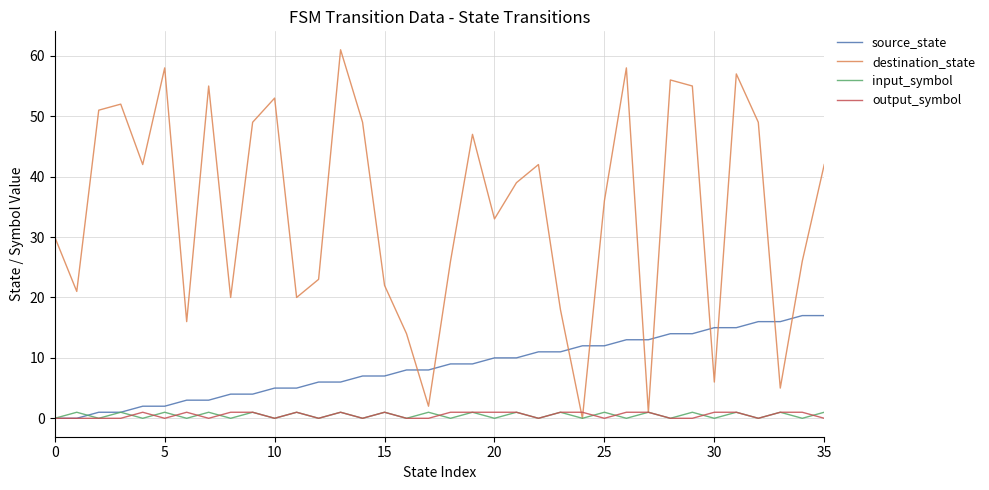

How many lines are shown in the chart?

4